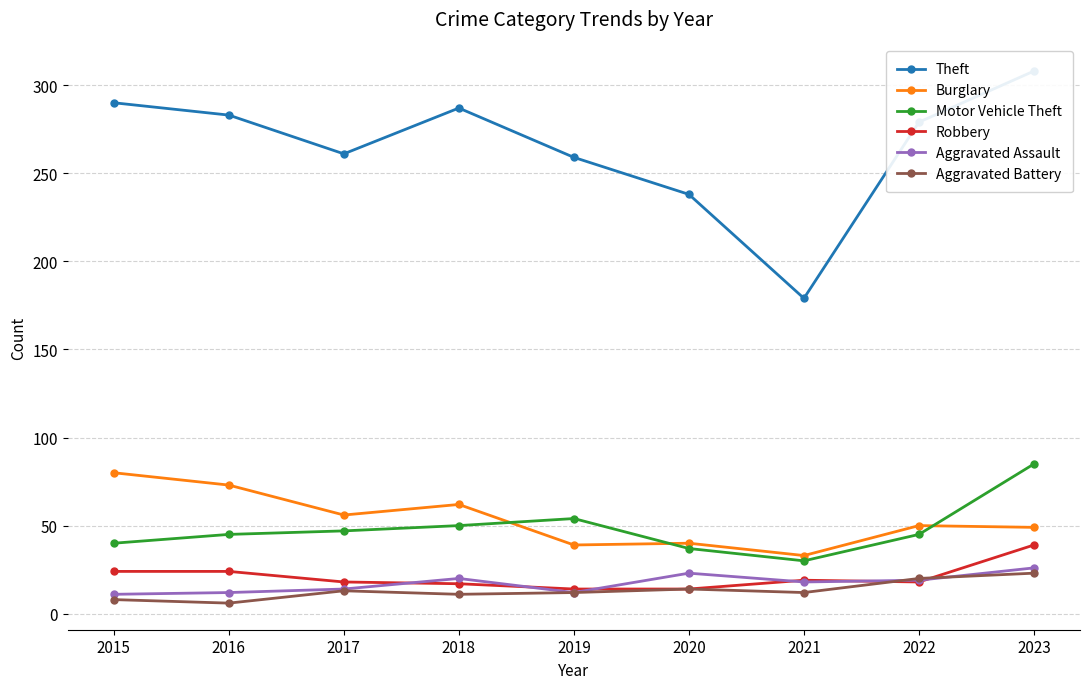

Reading left to right, transcribe all the data shown in this chart.

Theft: 290	283	261	287	259	238	179	279	308
Burglary: 80	73	56	62	39	40	33	50	49
Motor Vehicle Theft: 40	45	47	50	54	37	30	45	85
Robbery: 24	24	18	17	14	14	19	18	39
Aggravated Assault: 11	12	14	20	12	23	18	19	26
Aggravated Battery: 8	6	13	11	12	14	12	20	23